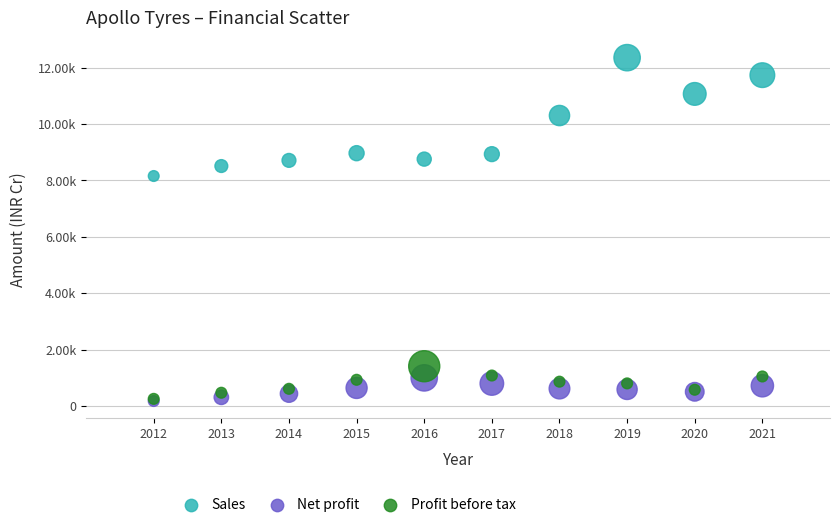

Which series contains the highest Y value?

Sales